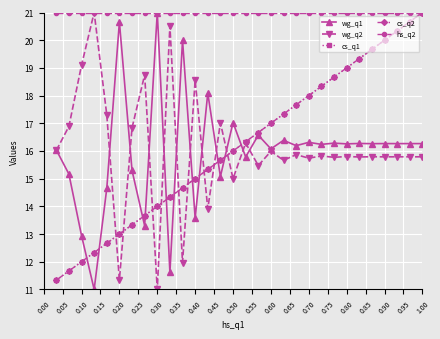

Is this an area chart (filled region under the line)?

No